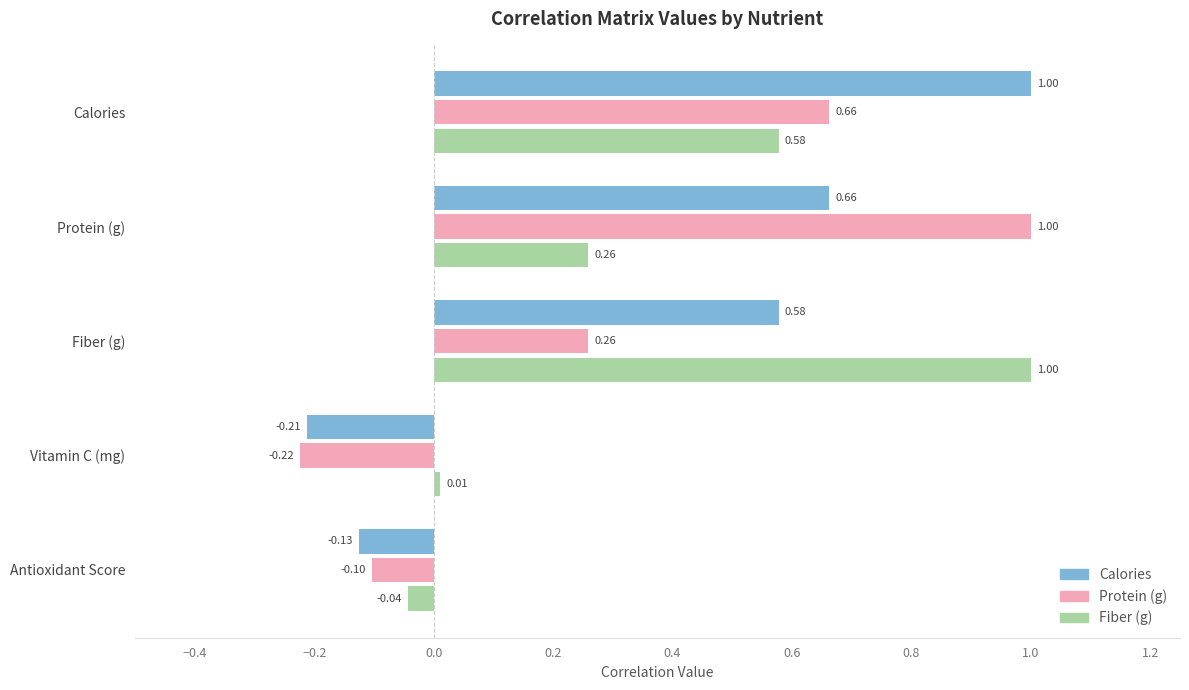

What is the average value of the Calories series?

0.4